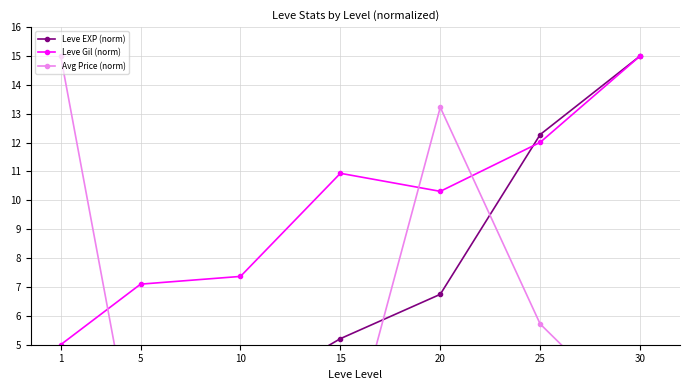

Is it true that Leve Gil (norm) equals 14.2 at 20?

False